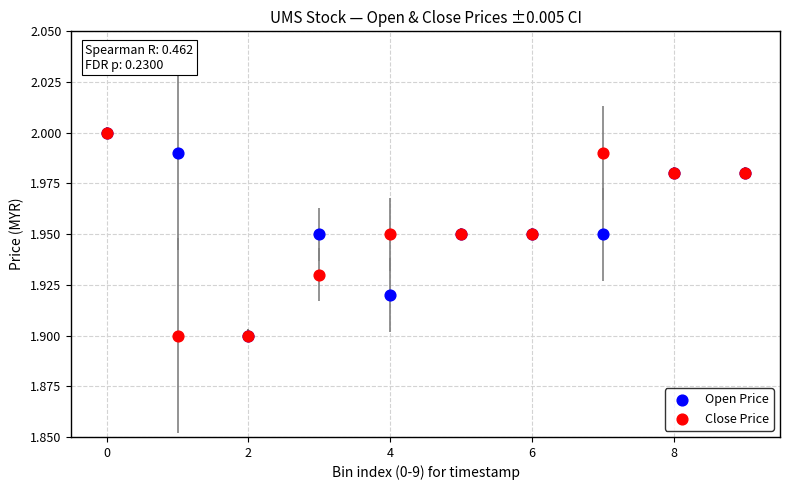

What are all the series names shown in the legend?

Open Price, Close Price